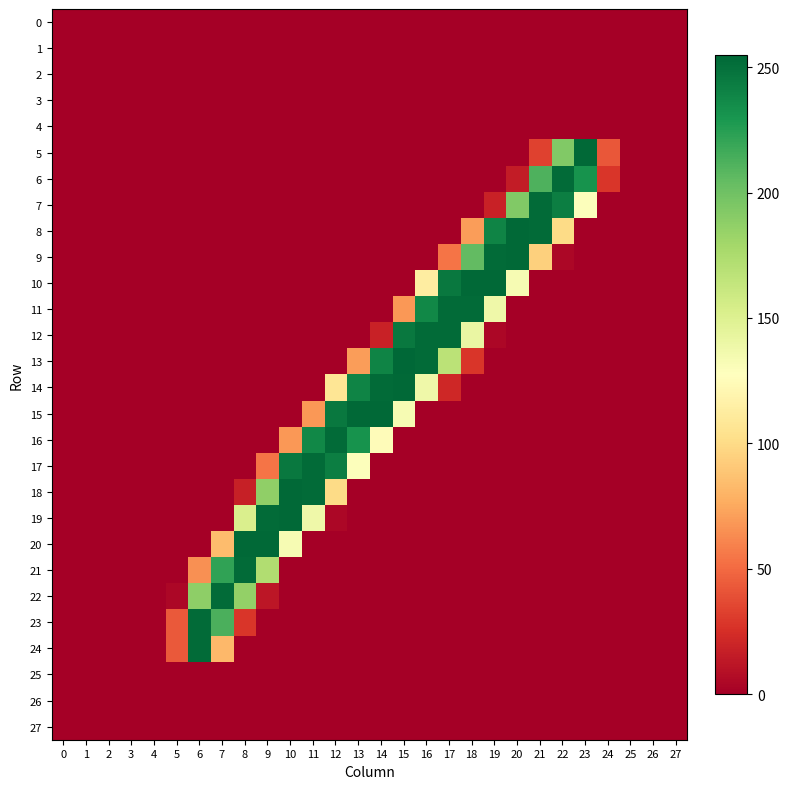

At 23, list the series in order from largest to smallest.

5, 6, 7, 0, 1, 2, 3, 4, 8, 9, 10, 11, 12, 13, 14, 15, 16, 17, 18, 19, 20, 21, 22, 23, 24, 25, 26, 27